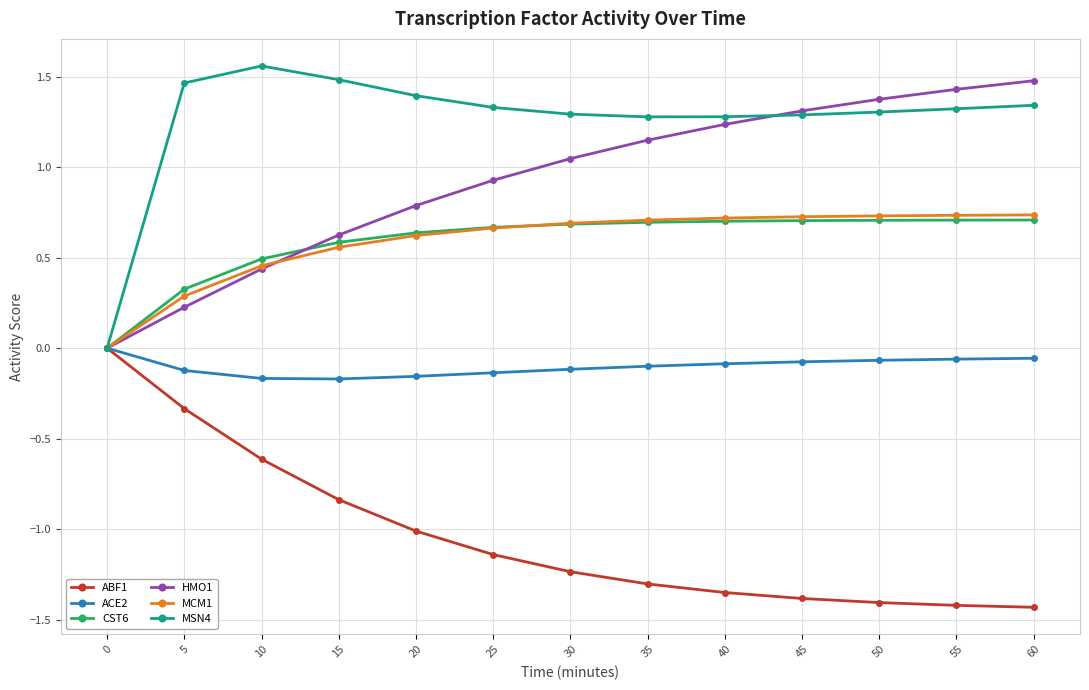

At how many categories does at least one series exceed 1?

12